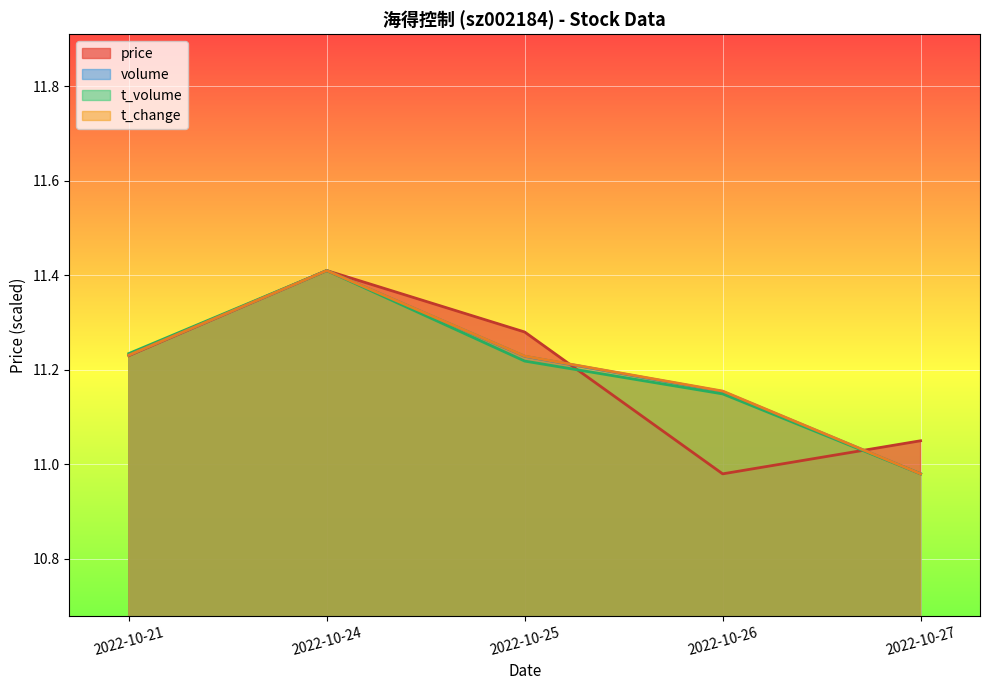

How many values in the t_volume series are below 11?

1